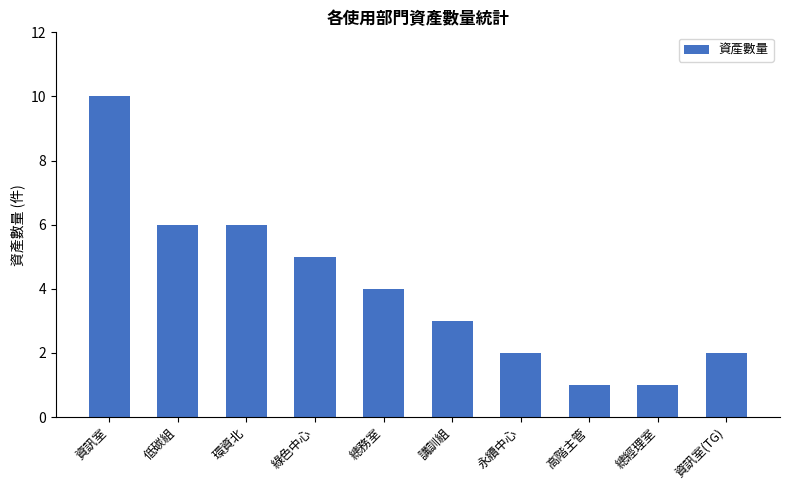

Are the bars horizontal?

No